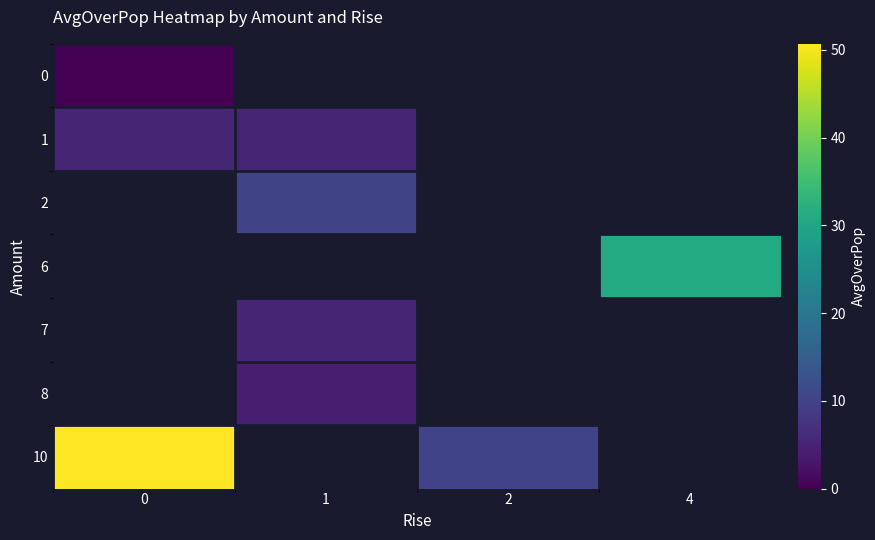

Which series has the widest spread of values?

10